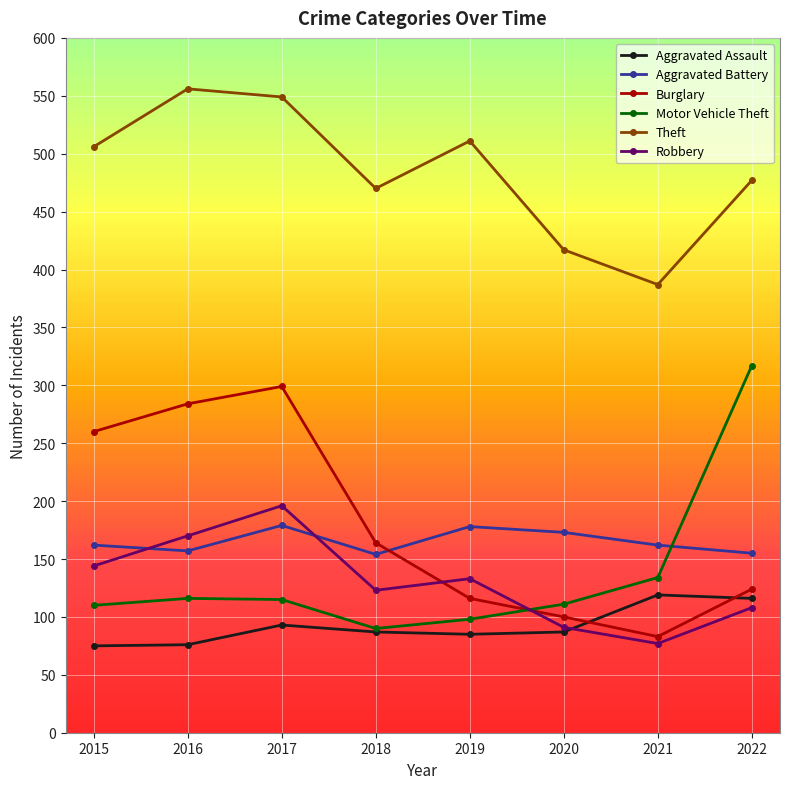

The value of Robbery at 2021 is 77. True or false?

True